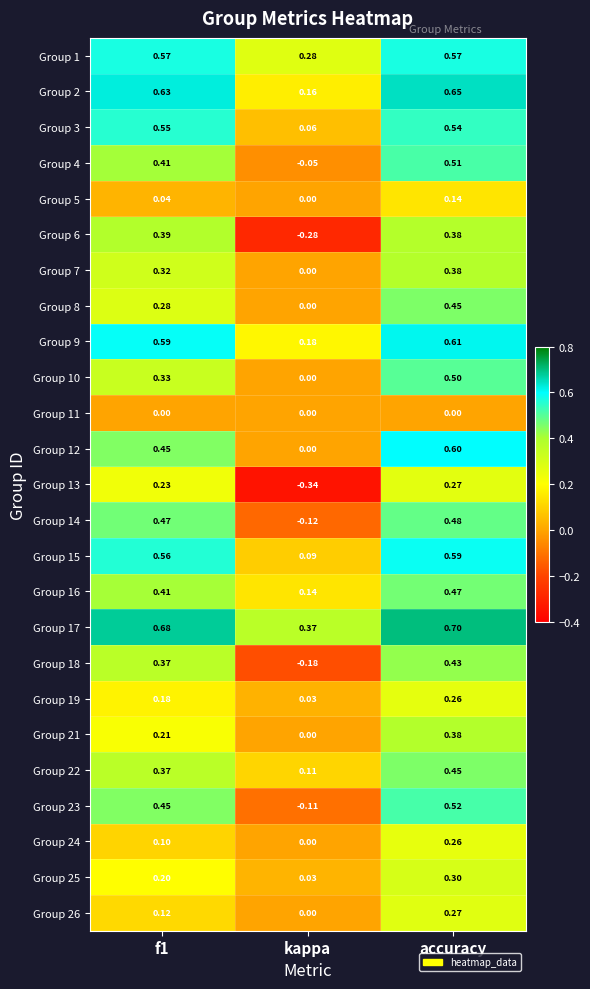

At which category does the chart reach its minimum across all series?

kappa